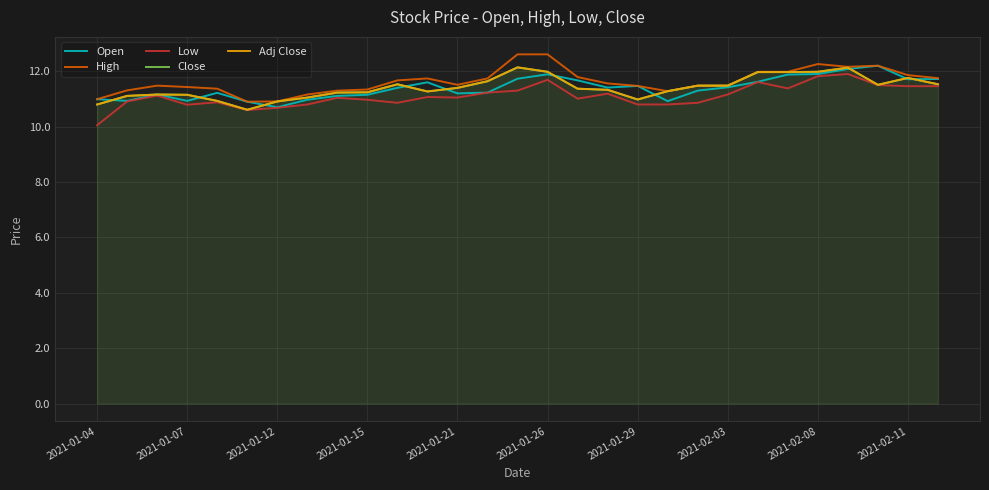

True or false: Adj Close has a value of 12.0 at 2021-01-26.

True